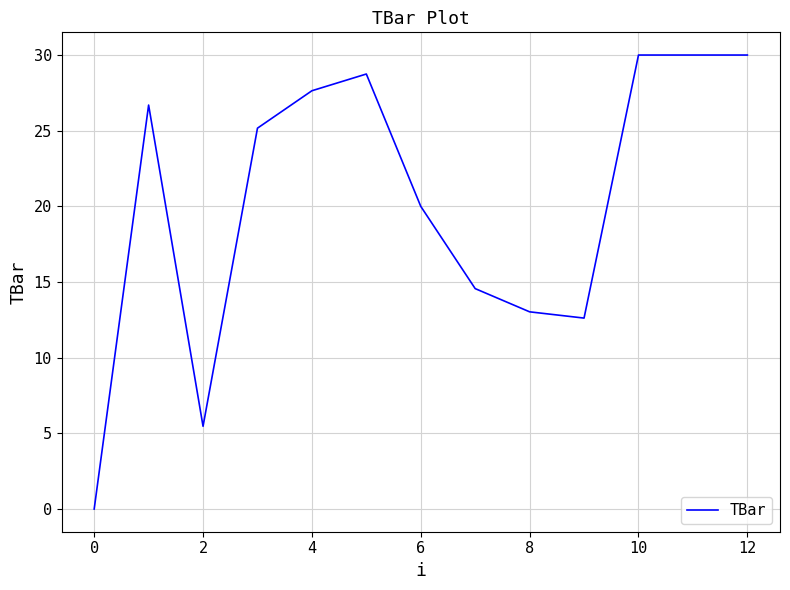

What is the difference between the maximum and minimum values?

30.0